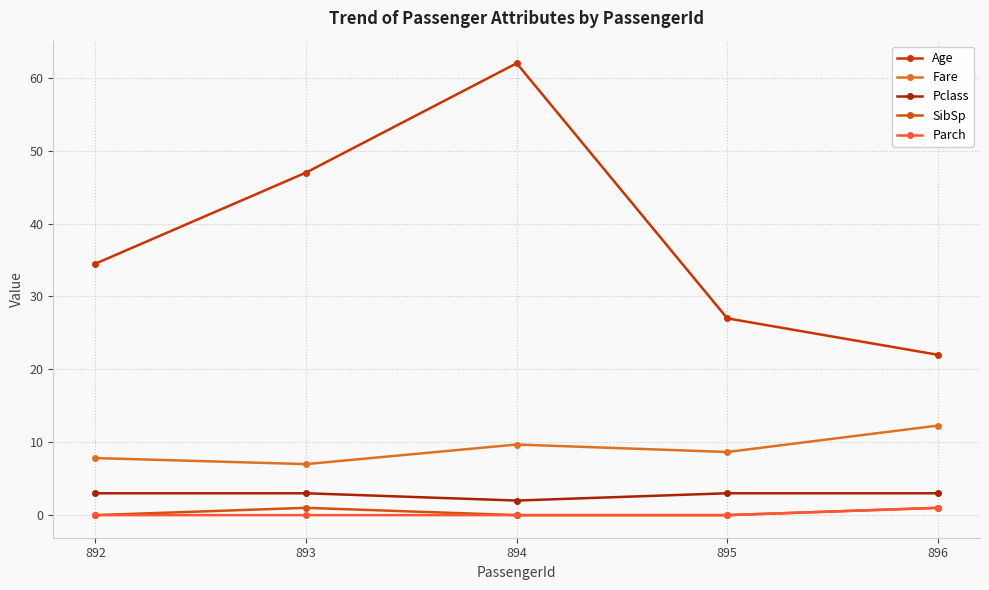

True or false: Fare has more than 0 interior local peaks.

True